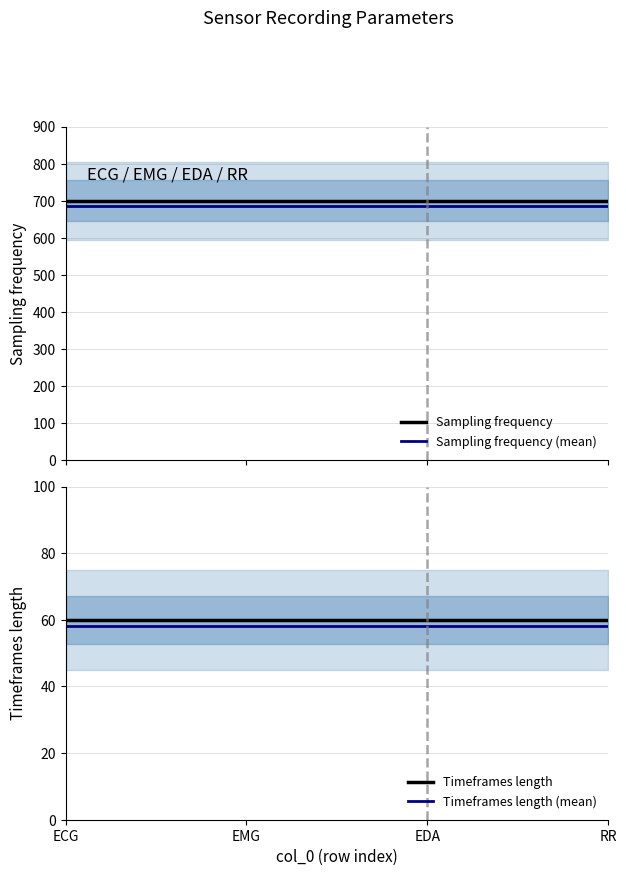

Which series has the largest range (max minus min)?

Sampling frequency